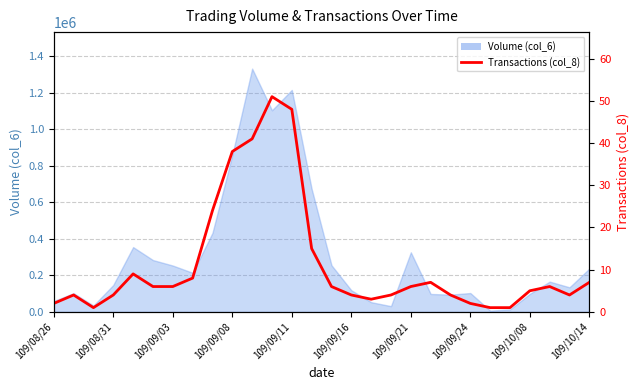

Does the chart have visible grid lines?

Yes